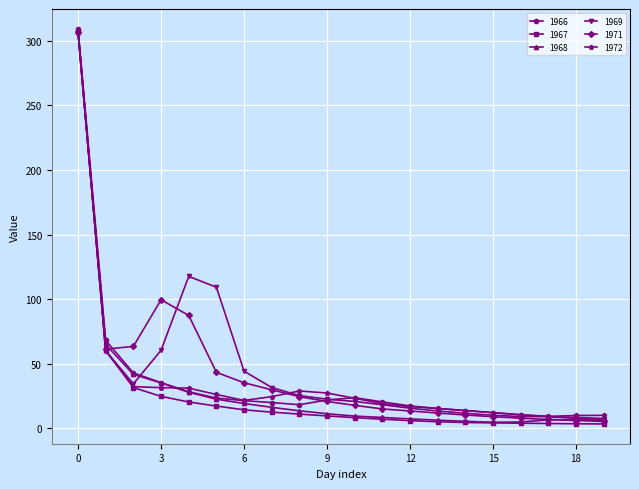

True or false: 1971 has more than 0 points higher than both neighbors.

True